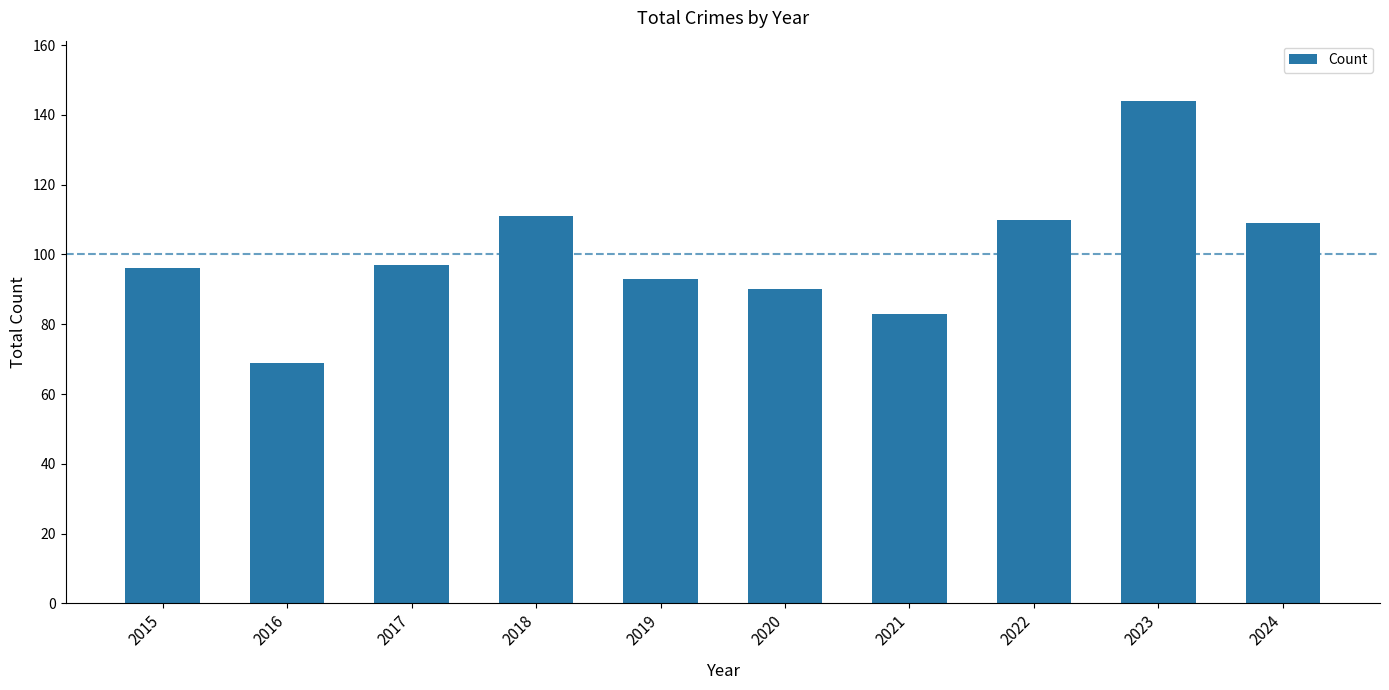

What value does the data have at 2017?

97